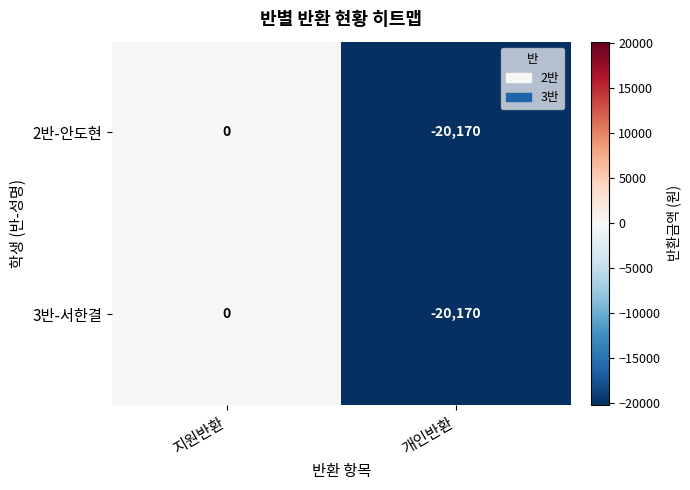

At which category does the chart reach its peak across all series?

지원반환